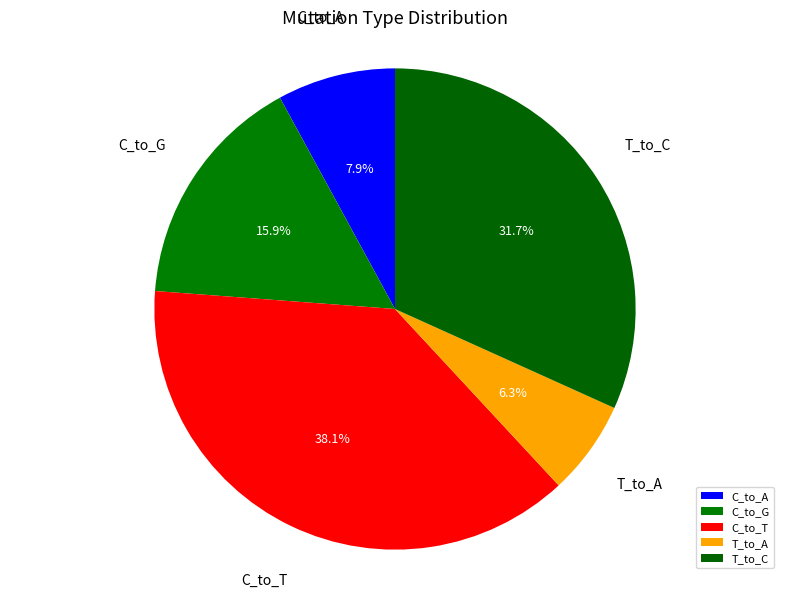

Does T_to_A represent more than half of the total?

No